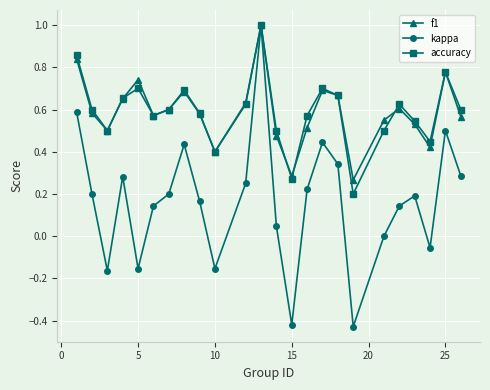

Which series has the widest spread of values?

kappa